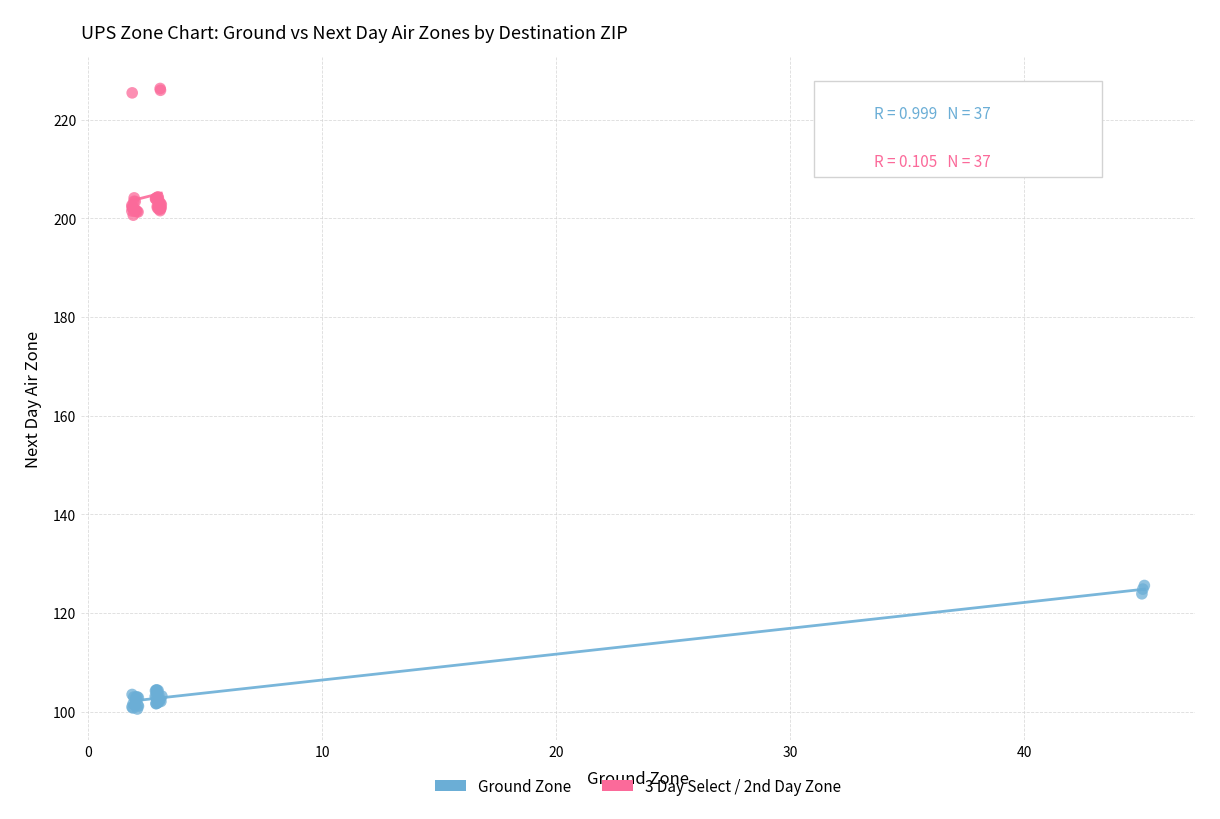

Which series contains the lowest Y value?

Ground Zone